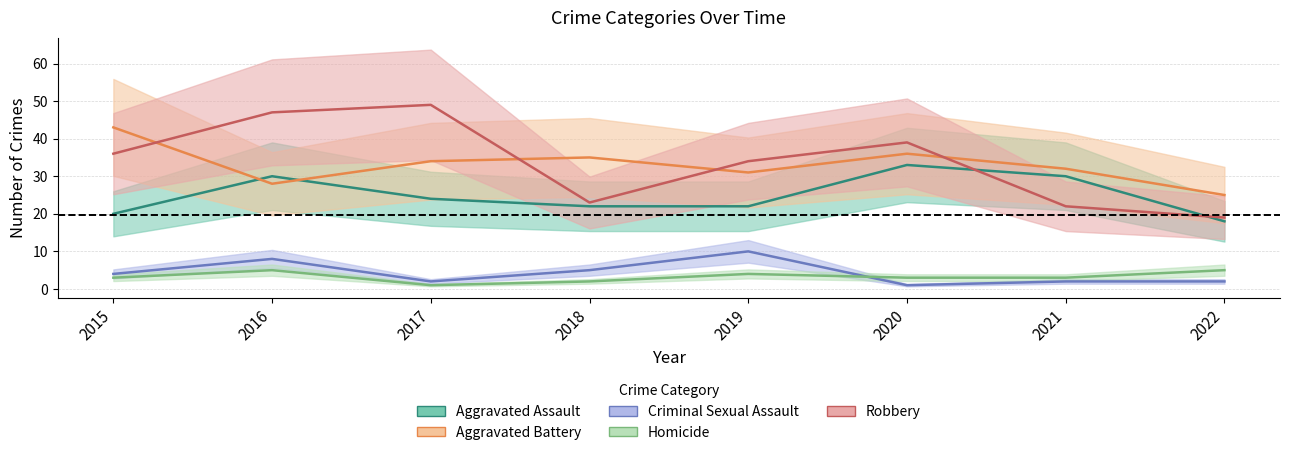

Between 2016 and 2017, which is larger?

2016